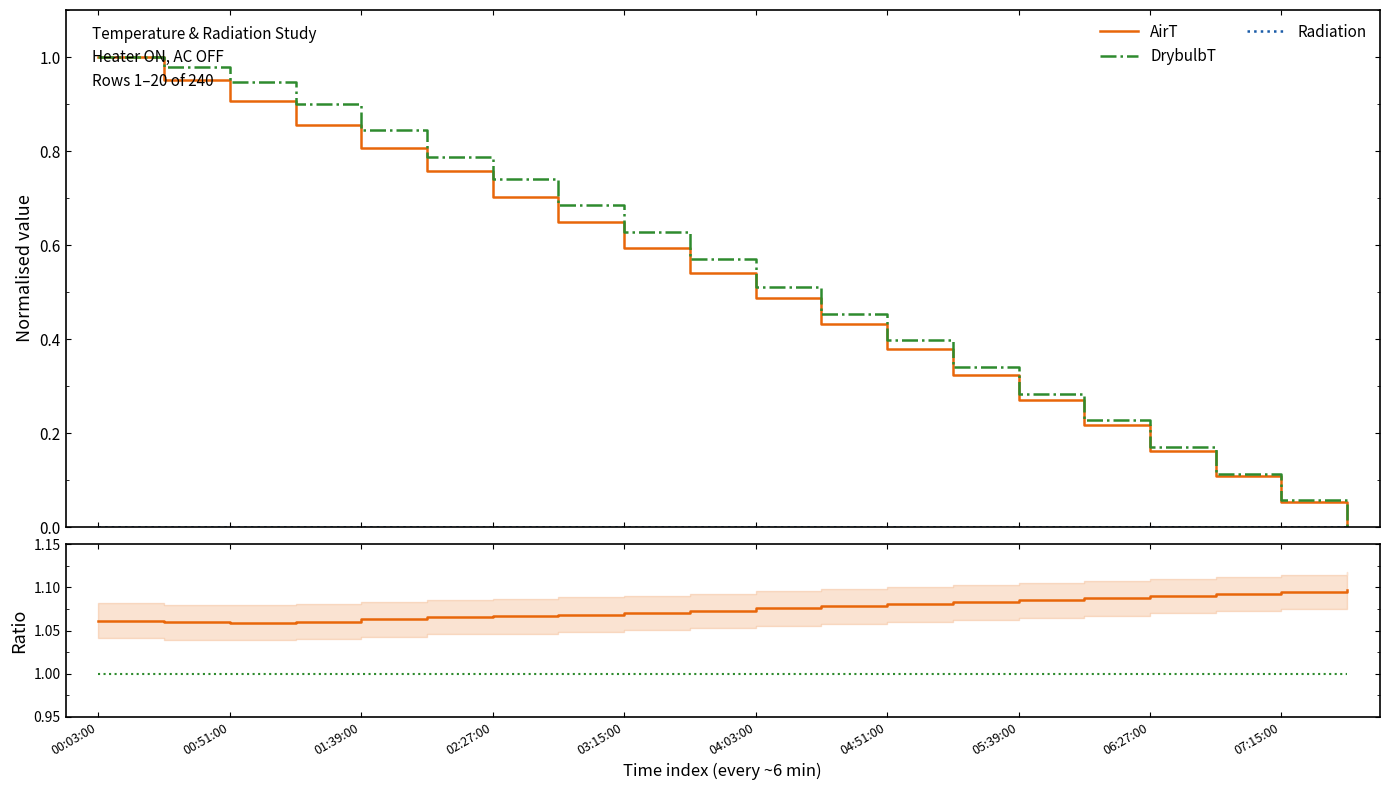

What is the sum of all AirT values?

10.2